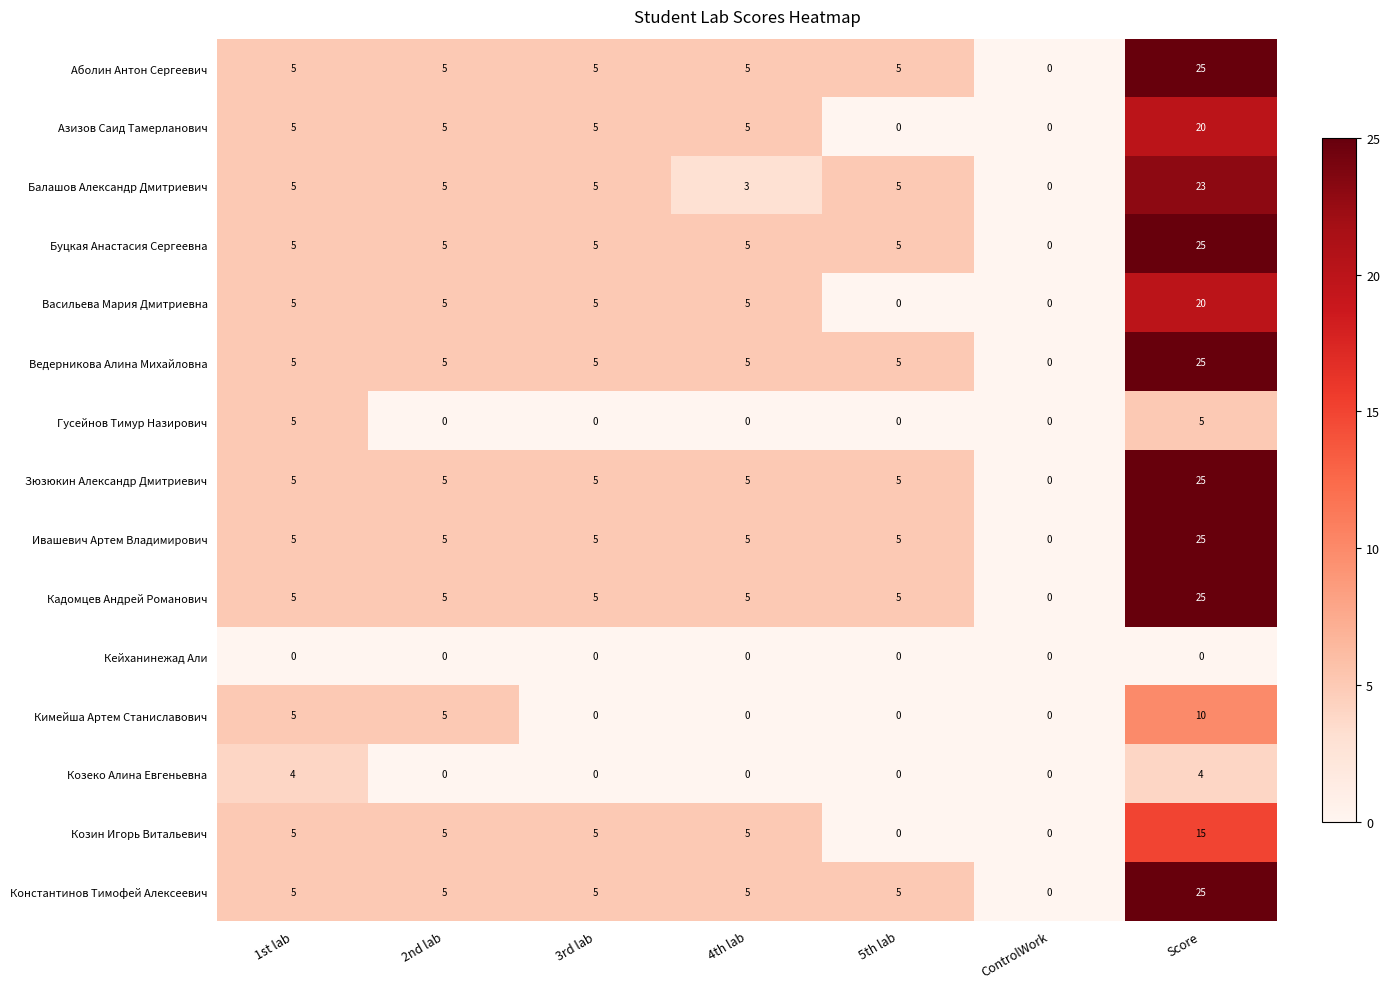

At which category does the chart reach its peak across all series?

Score